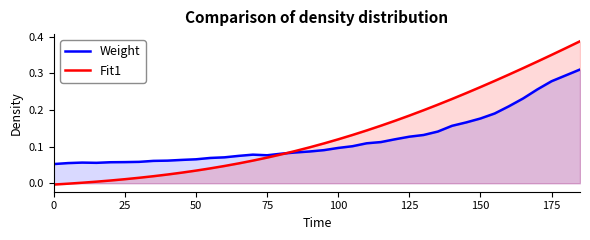

What is the difference between the second highest and minimum values in the Weight series?

0.2